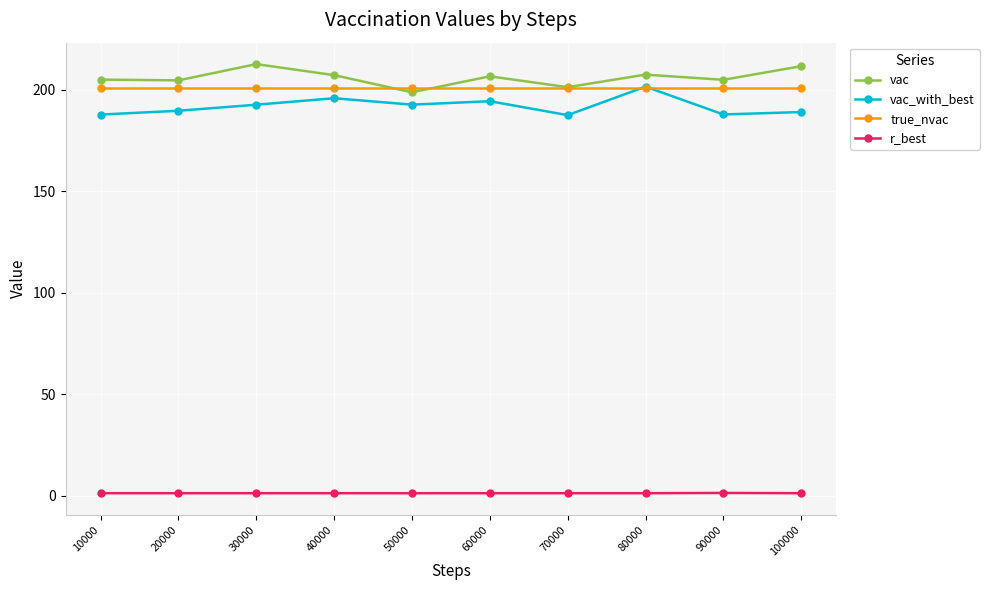

After their last crossing, which series has the higher values: true_nvac or vac?

vac